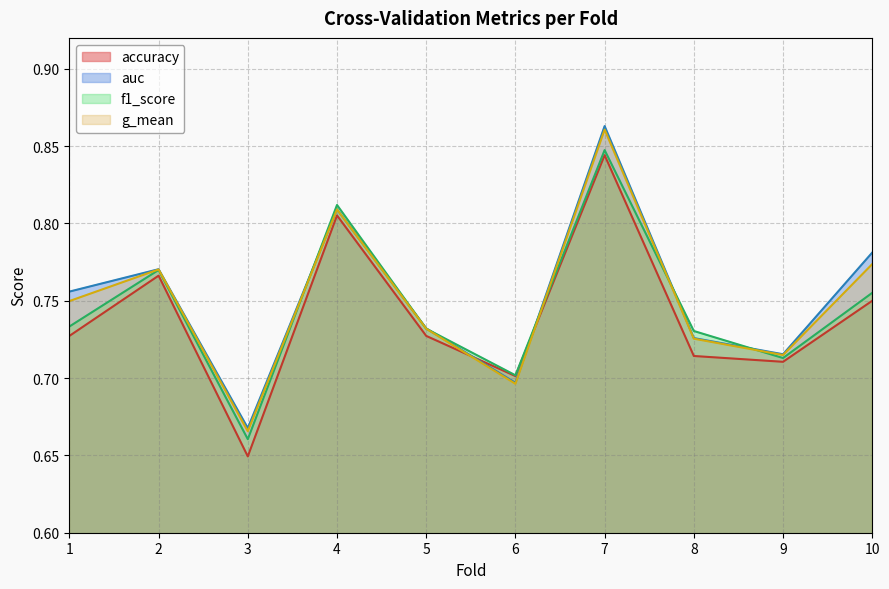

At which category does g_mean reach its first local valley?

3